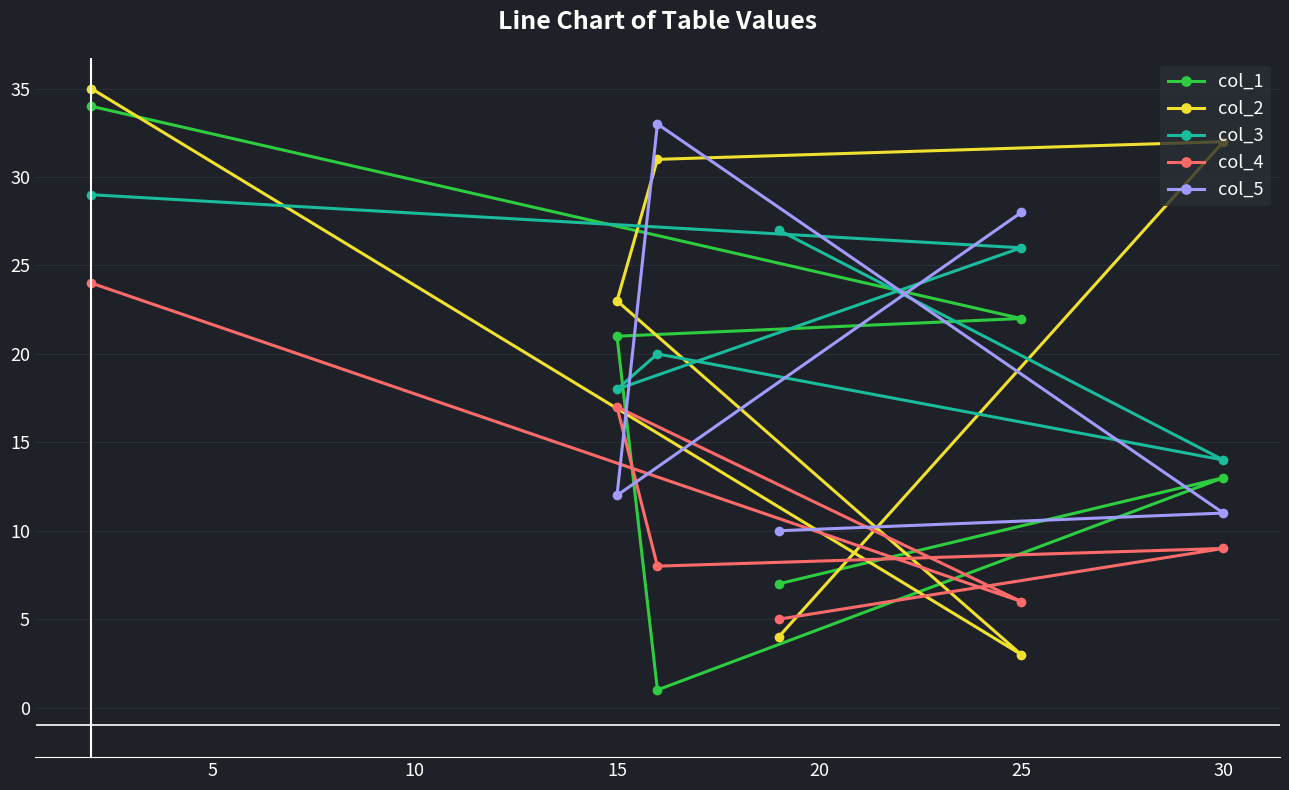

Which category has the lowest value in the col_2 series?

25